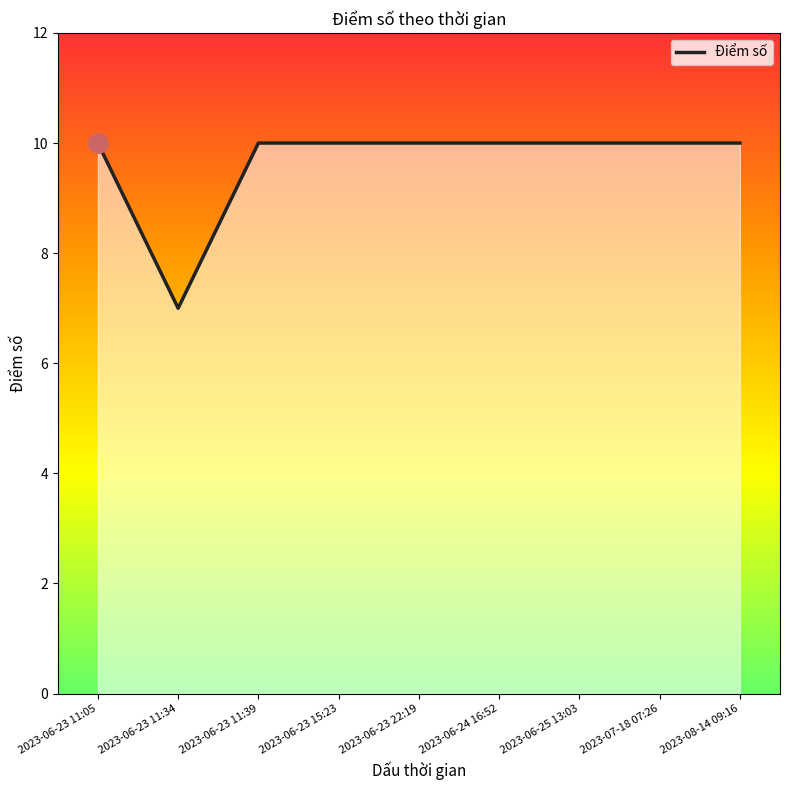

How many distinct data groups are displayed?

1